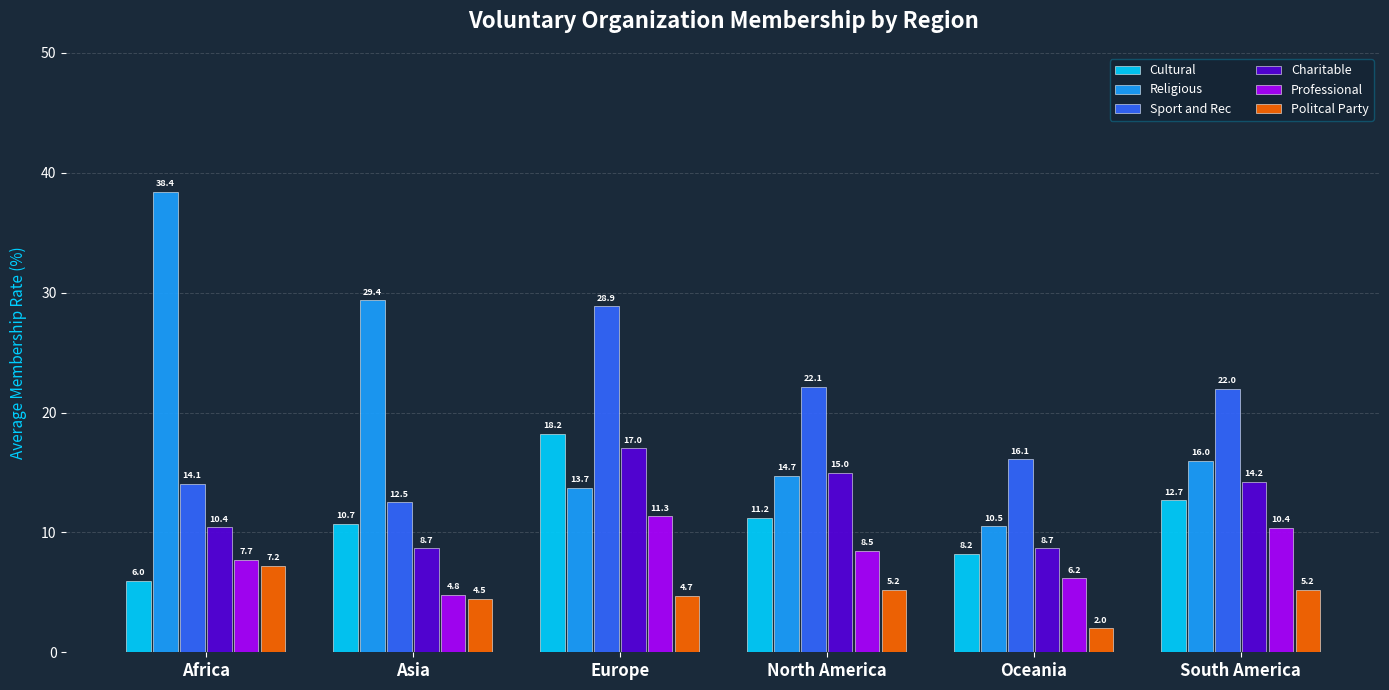

True or false: Sport and Rec has a value of 28.9 at Europe.

True